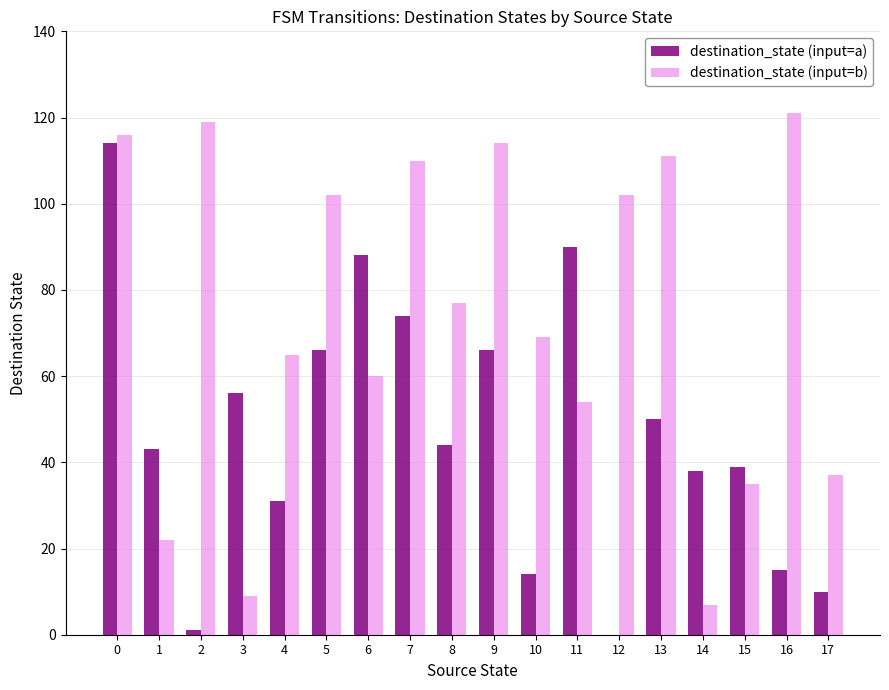

What are all the series names shown in the legend?

destination_state (input=a), destination_state (input=b)